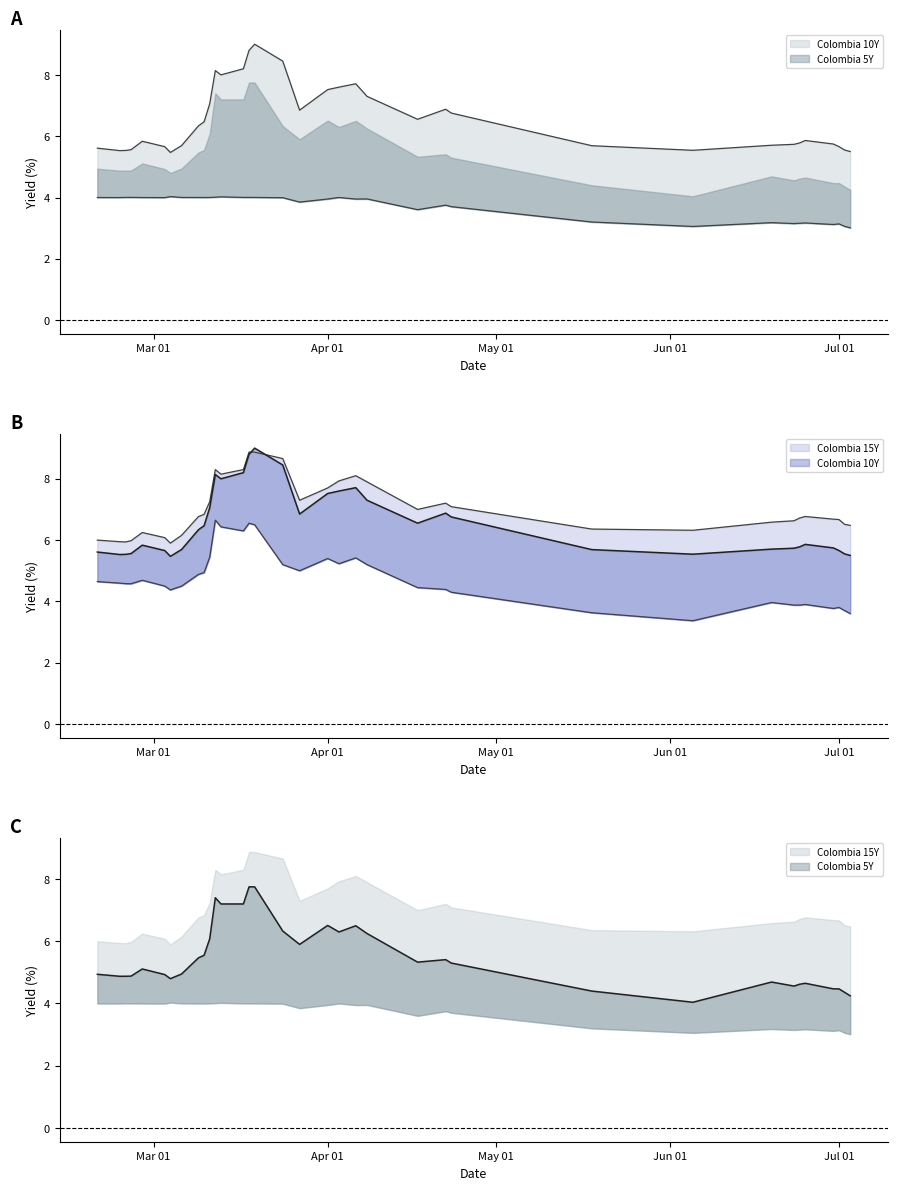

How many times do Colombia 10Y and Colombia 15Y cross each other?

2